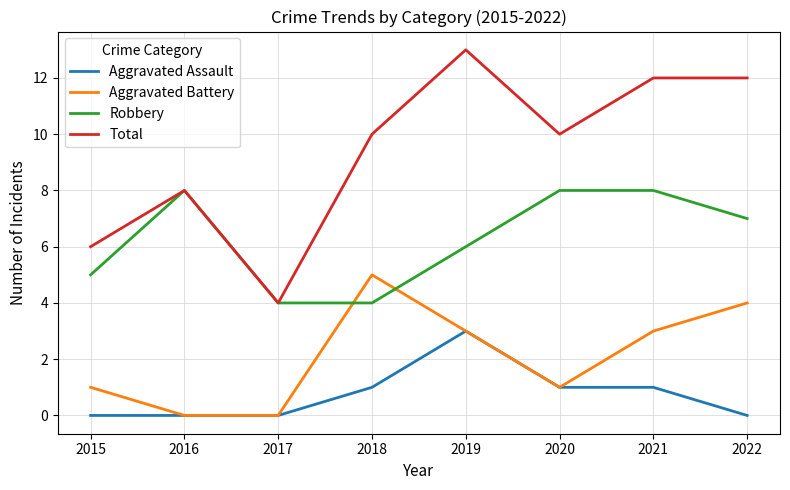

Read the Aggravated Battery value at 2018.

5